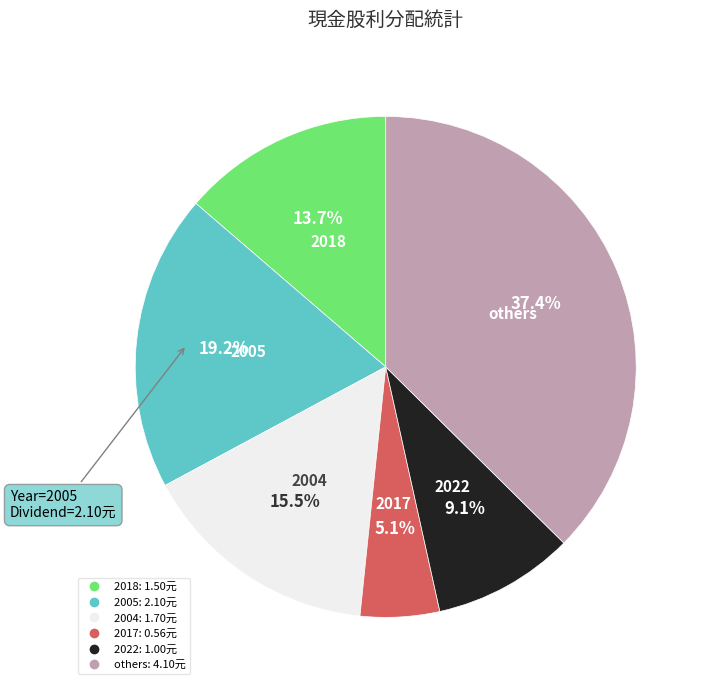

Is there a majority slice in this chart?

No